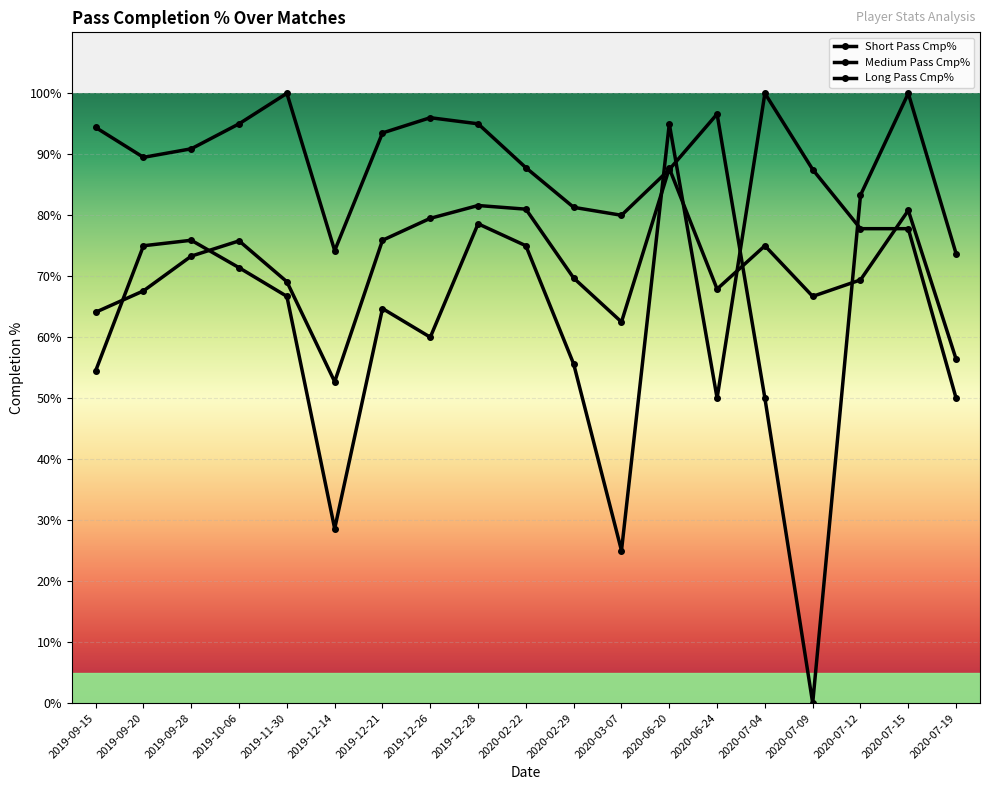

How many lines are shown in the chart?

3